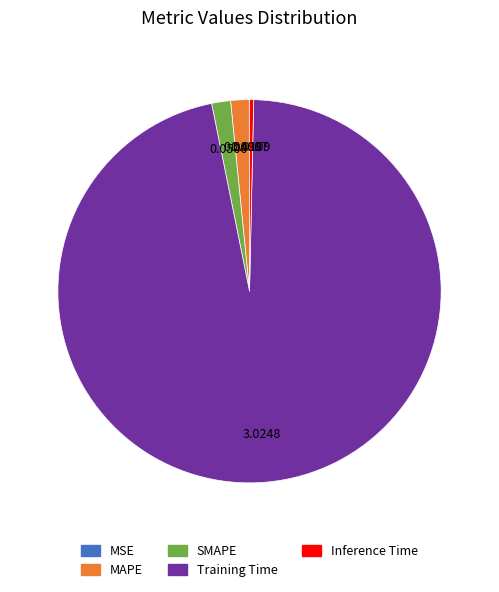

Which slice represents more than half of the pie?

Training Time